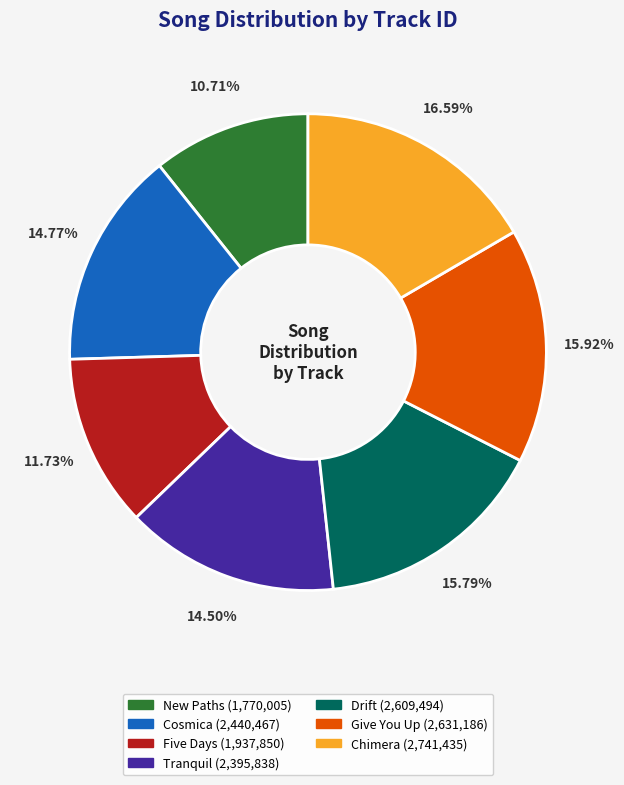

Does any single category account for the majority?

No